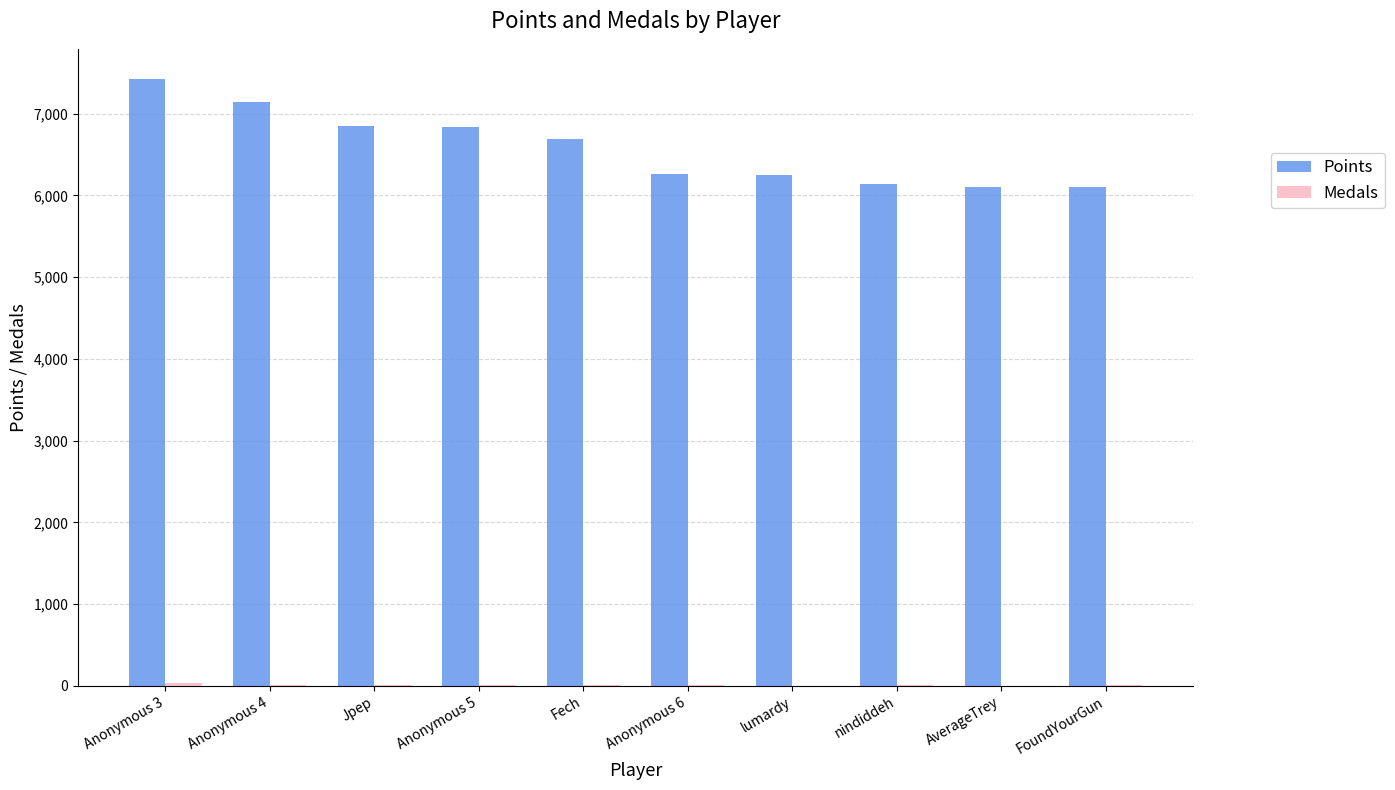

Which series has the largest total across all categories?

Points